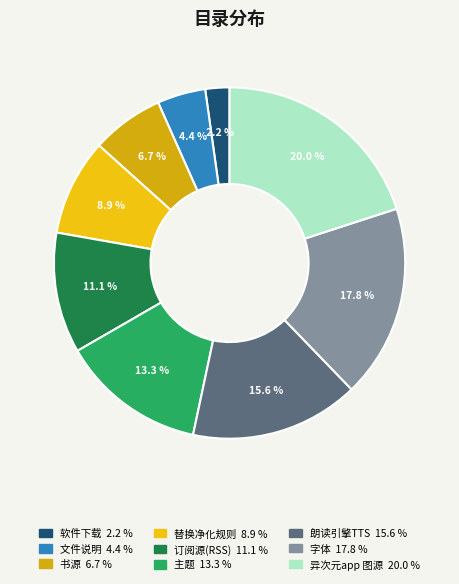

What is the smallest slice in the pie chart?

软件下载